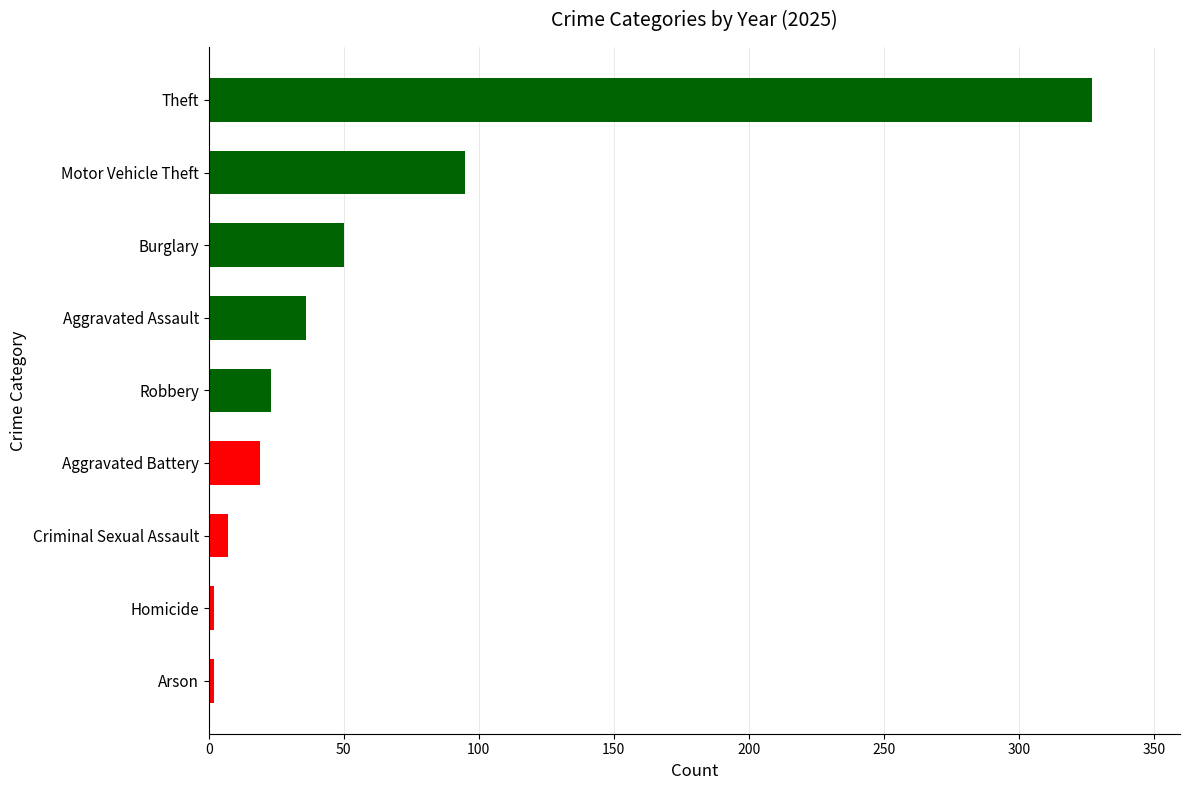

The chart shows a value of 327 at Theft. True or false?

True